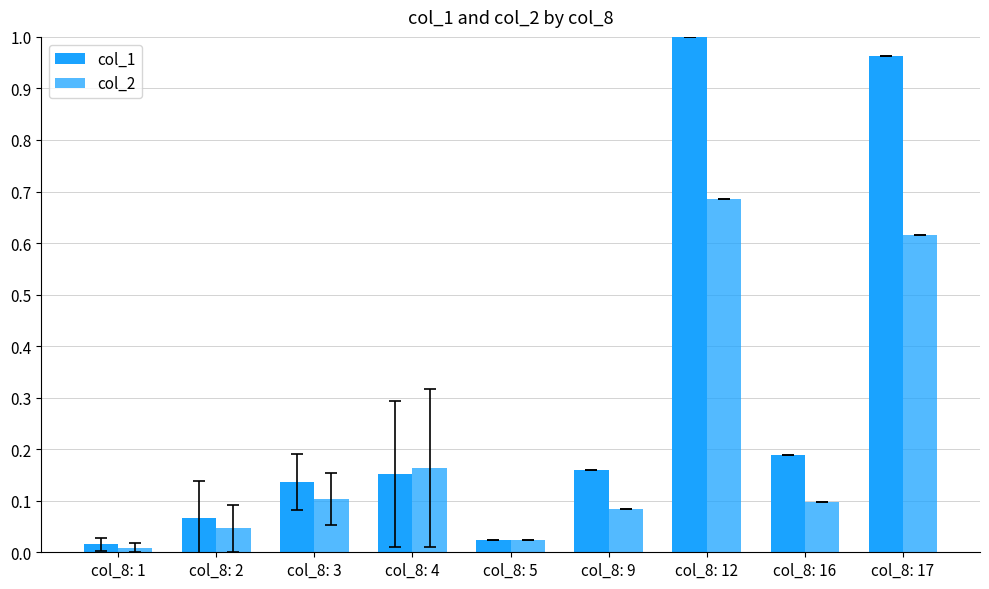

How many bars are there in each group?

2